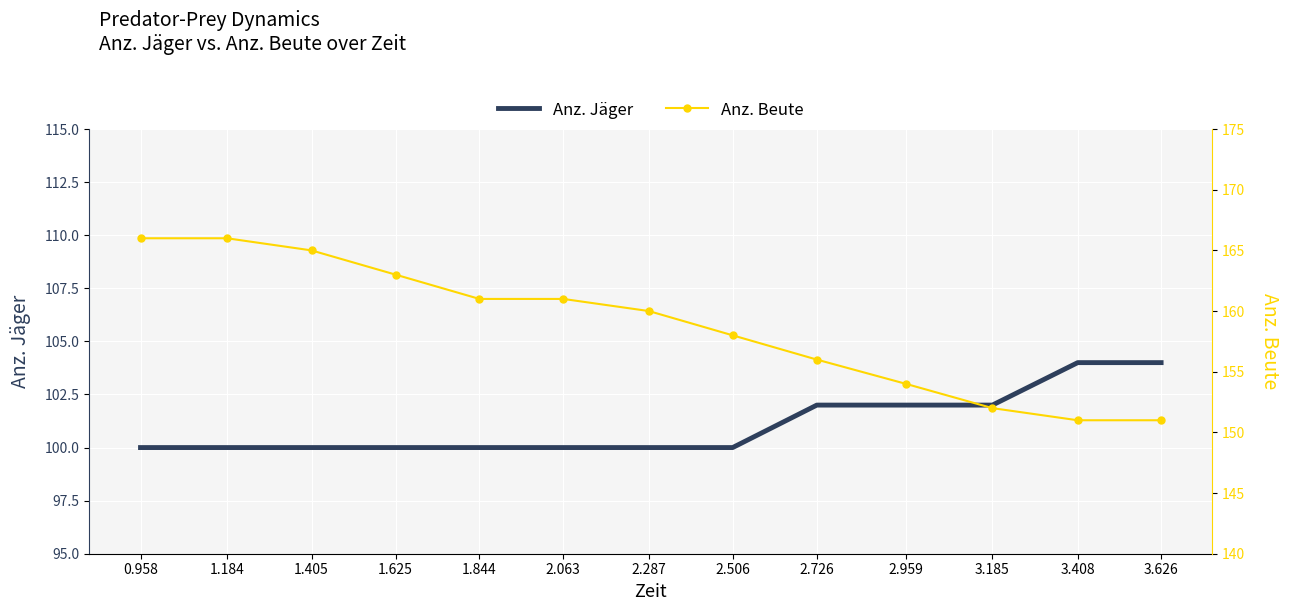

Between 1.184 and 2.063, which is larger?

1.184